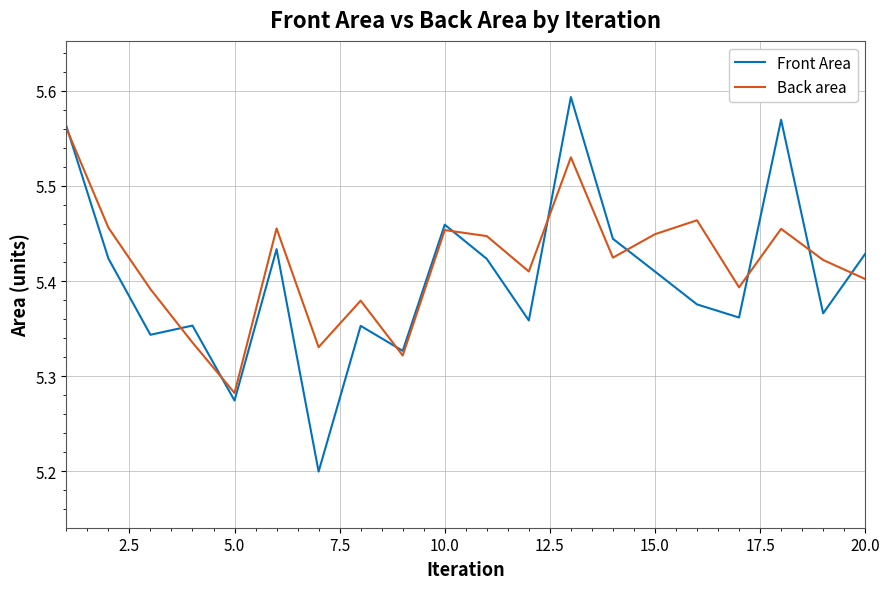

List the series in order of their peak value, highest first.

Front Area, Back area